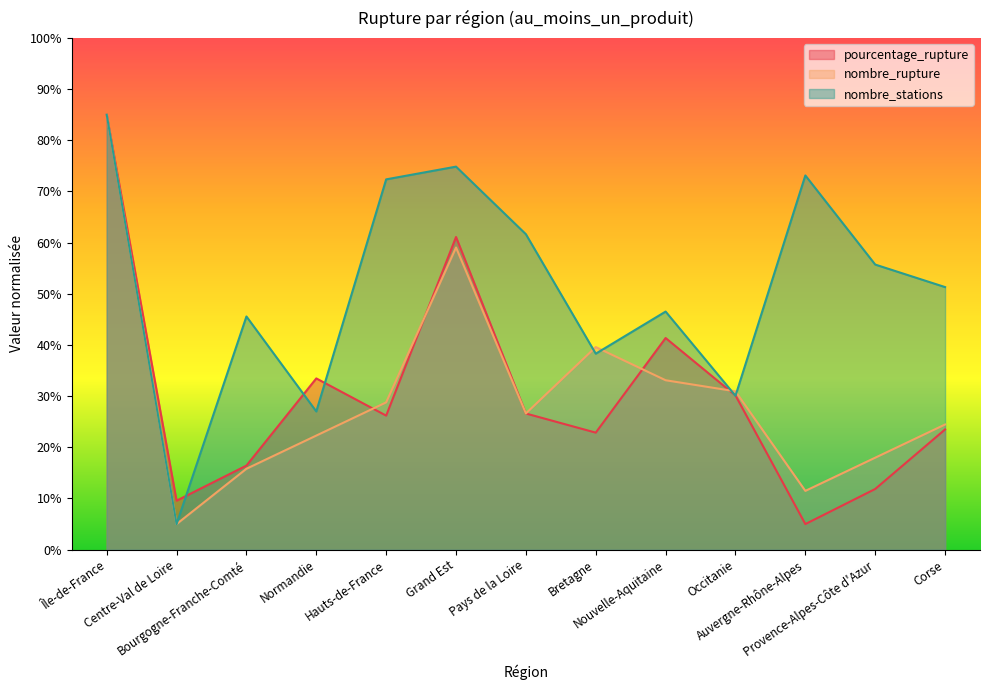

At which category is the sum across all series the highest?

Île-de-France